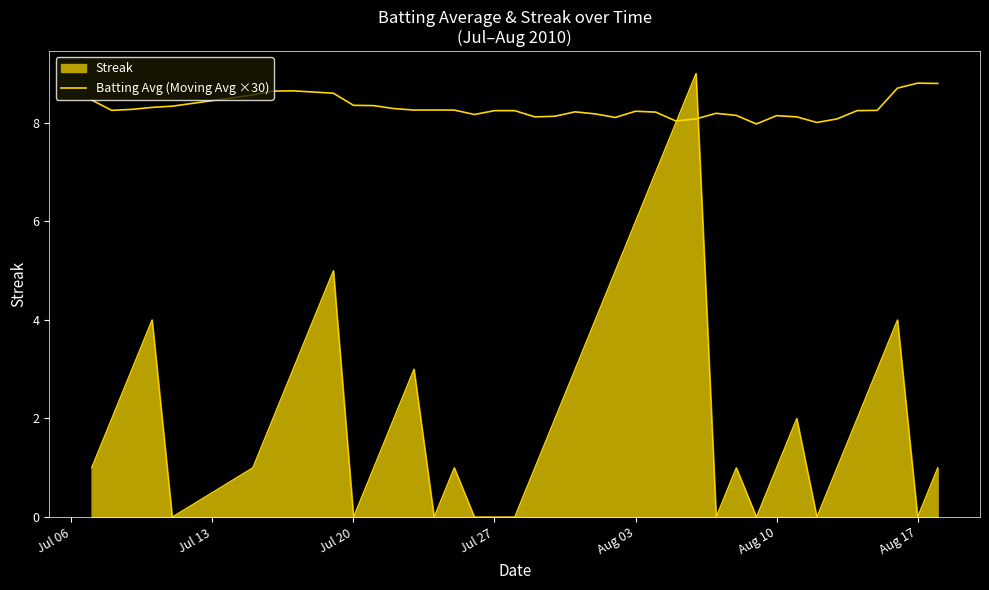

Is this an area chart (filled region under the line)?

Yes